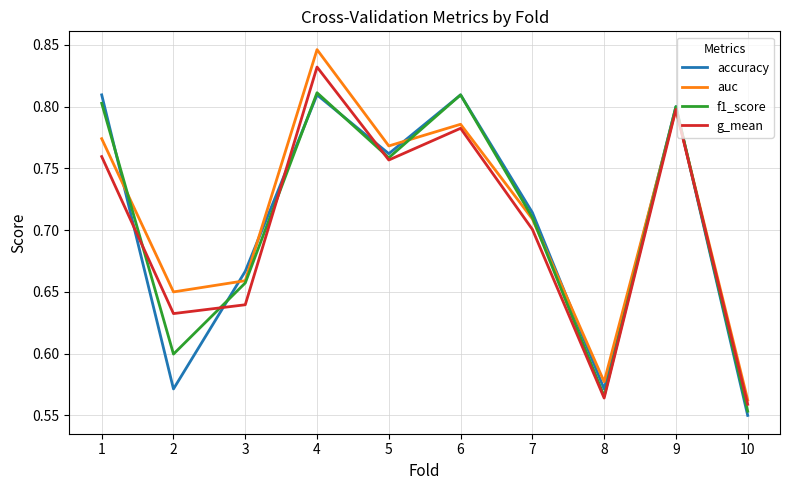

Between 4 and 10, which series saw the biggest shift?

auc